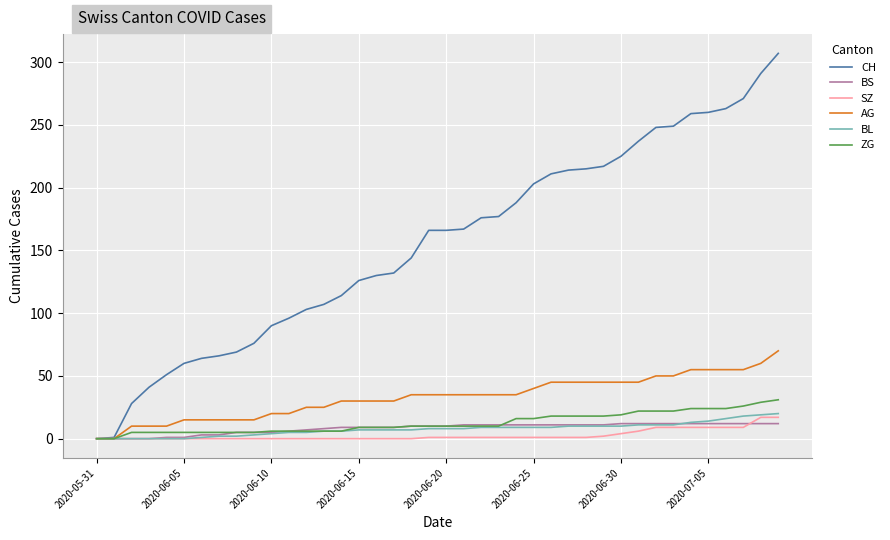

Which series has the largest range (max minus min)?

CH